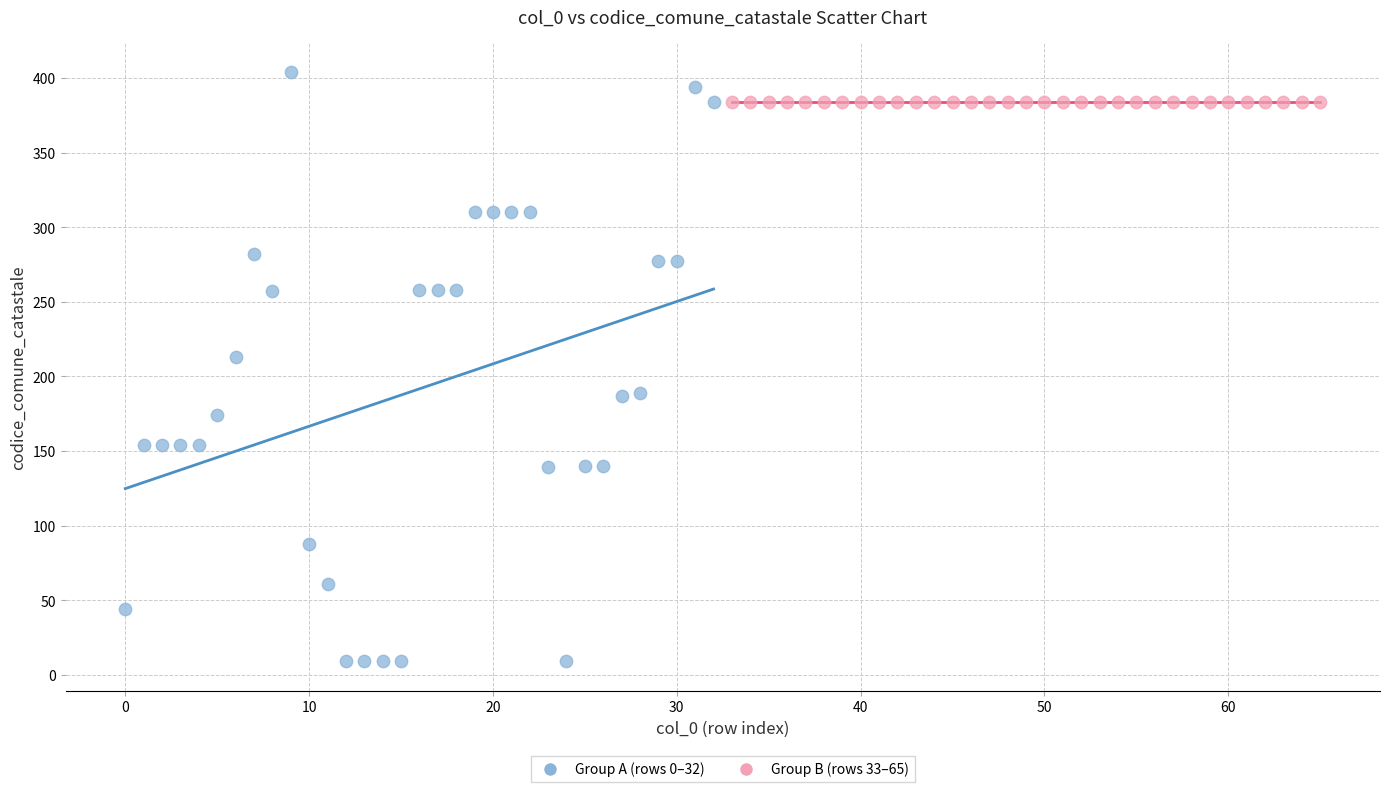

Which series contains the highest Y value?

Group A (rows 0–32)